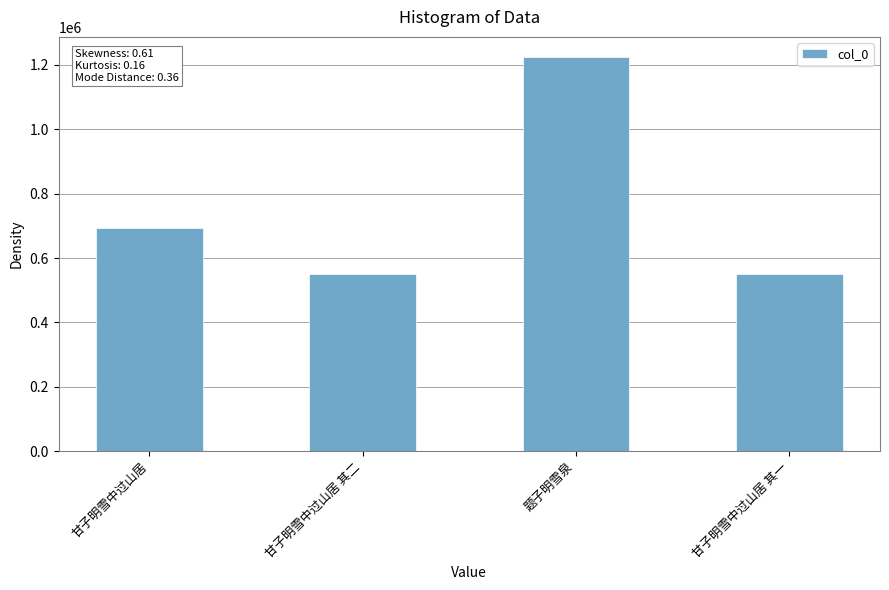

What is the ratio of the value at 甘子明雪中过山居 to the value at 甘子明雪中过山居 其一?

1.3